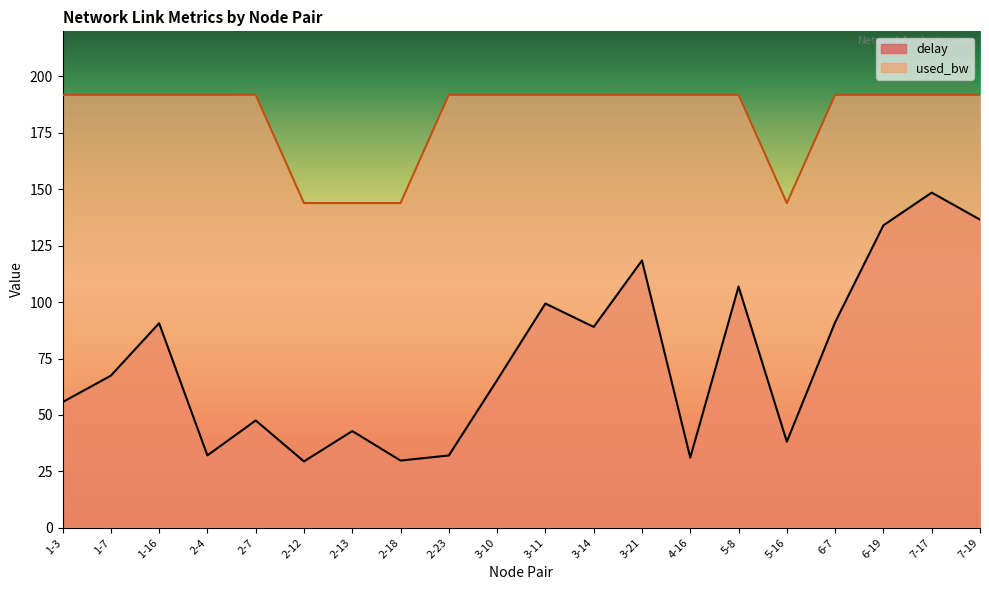

What is the minimum value shown in the chart?

29.4